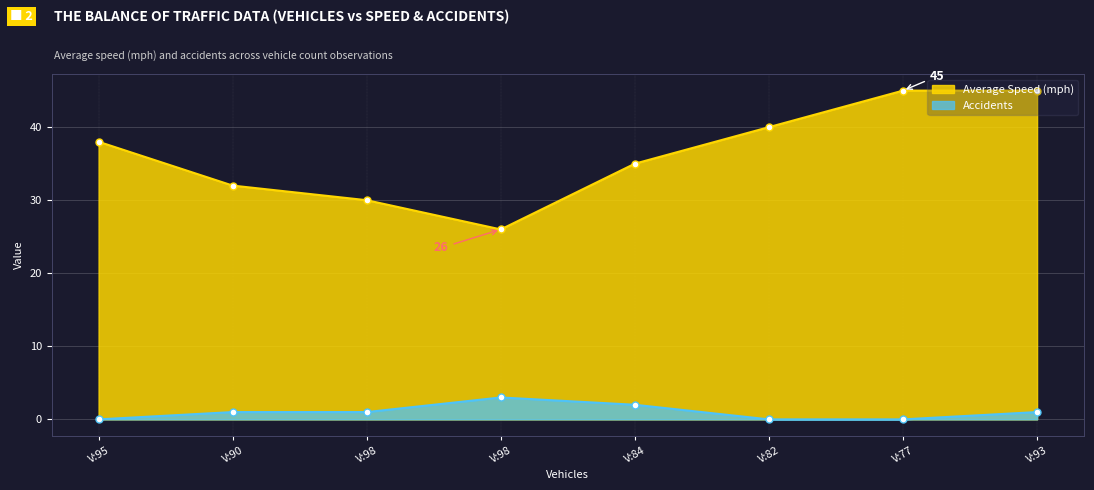

Count the Accidents values in the range 0 to 2.

7